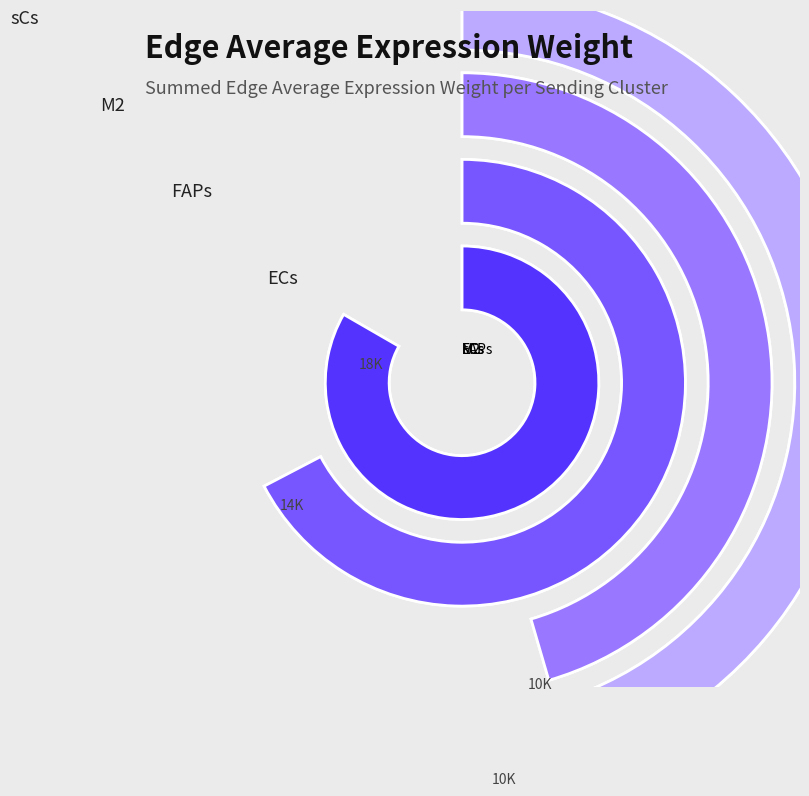

Which series has the largest range (max minus min)?

ECs